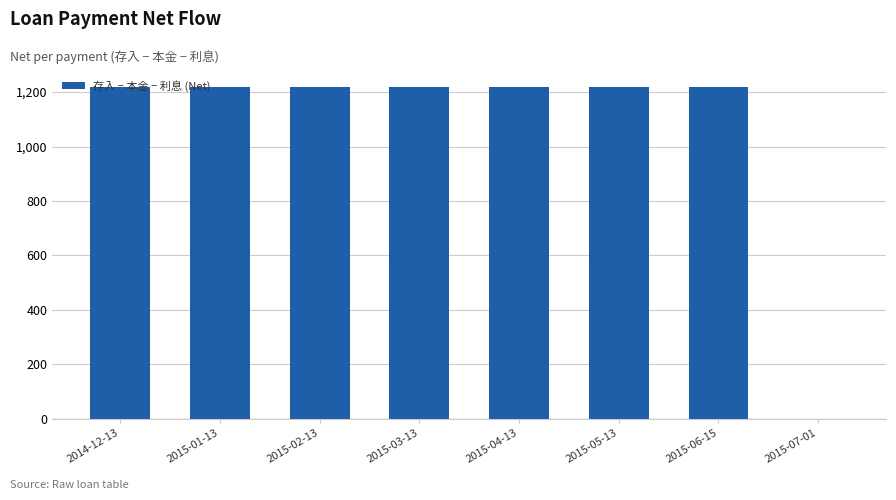

What is the sum of all values?

8540